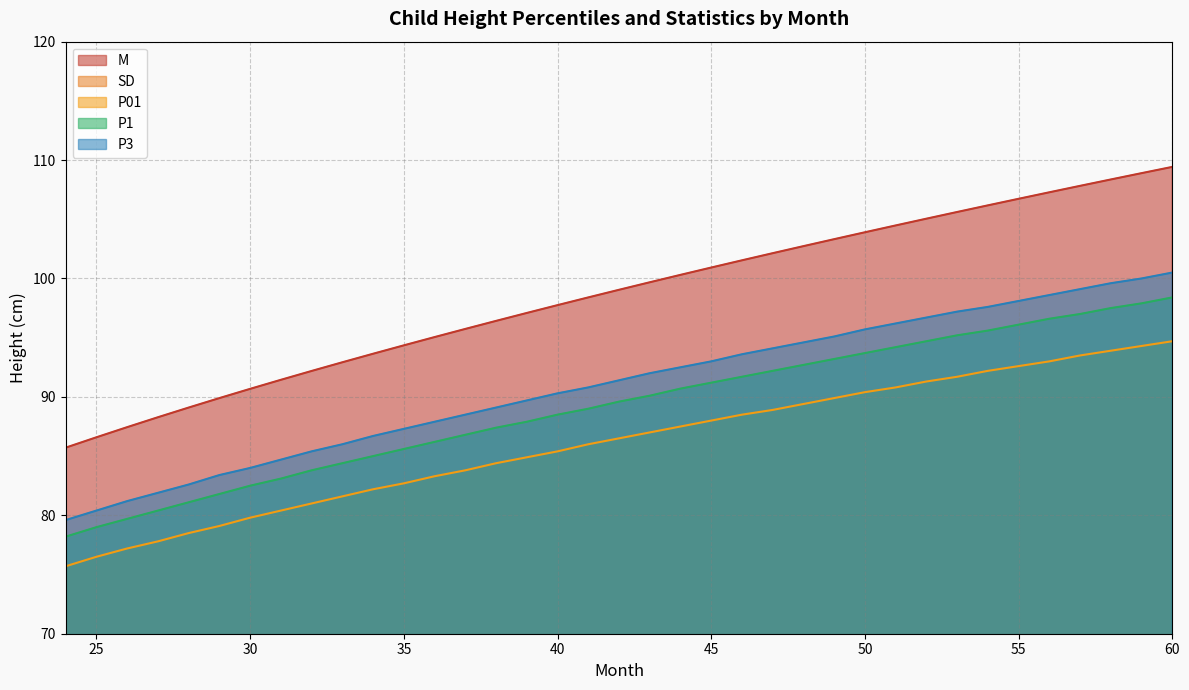

At which label is M closest to 97?

39